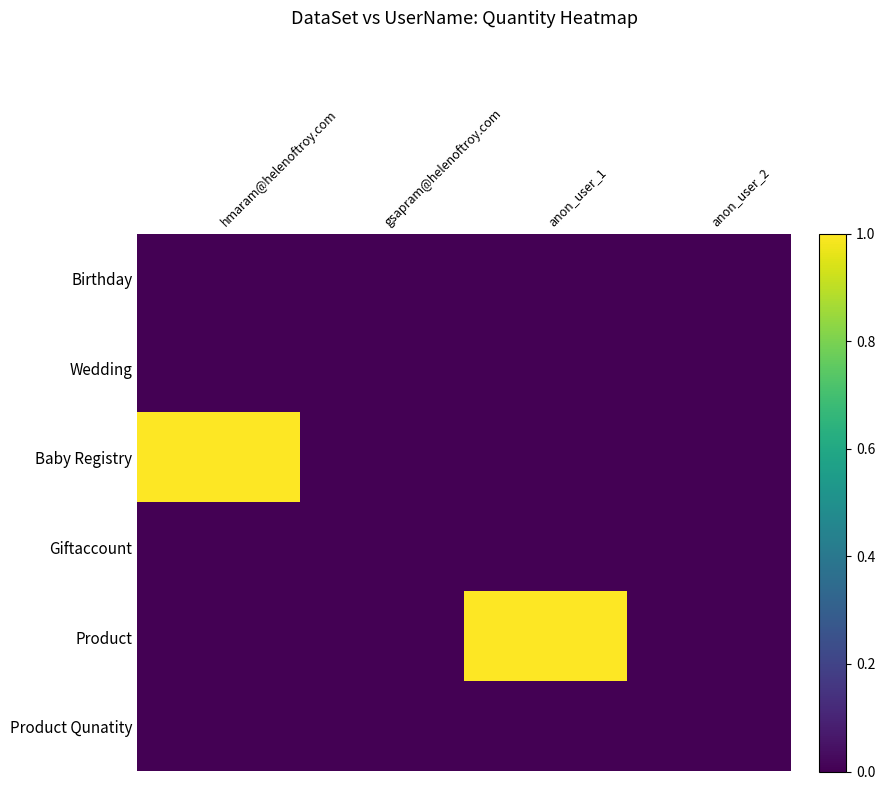

Reading left to right, what are all the values shown in this chart?

Birthday: hmaram@helenoftroy.com=0	gsapram@helenoftroy.com=0	anon_user_1=0	anon_user_2=0
Wedding: hmaram@helenoftroy.com=0	gsapram@helenoftroy.com=0	anon_user_1=0	anon_user_2=0
Baby Registry: hmaram@helenoftroy.com=1	gsapram@helenoftroy.com=0	anon_user_1=0	anon_user_2=0
Giftaccount: hmaram@helenoftroy.com=0	gsapram@helenoftroy.com=0	anon_user_1=0	anon_user_2=0
Product: hmaram@helenoftroy.com=0	gsapram@helenoftroy.com=0	anon_user_1=1	anon_user_2=0
Product Qunatity: hmaram@helenoftroy.com=0	gsapram@helenoftroy.com=0	anon_user_1=0	anon_user_2=0